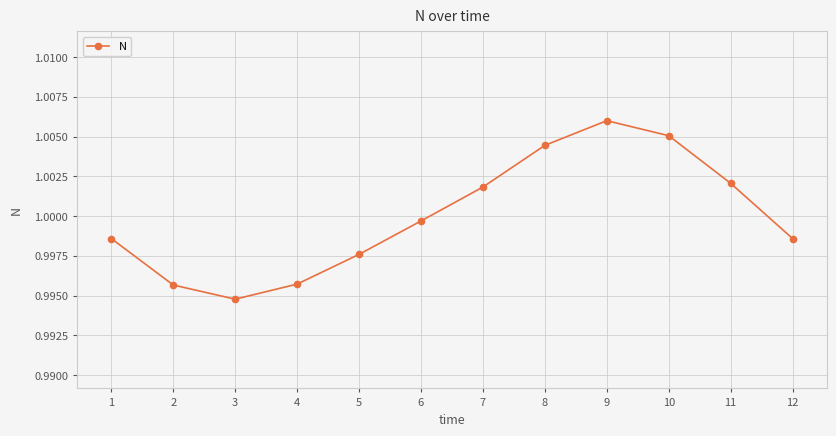

At which category does the chart reach its peak across all series?

9